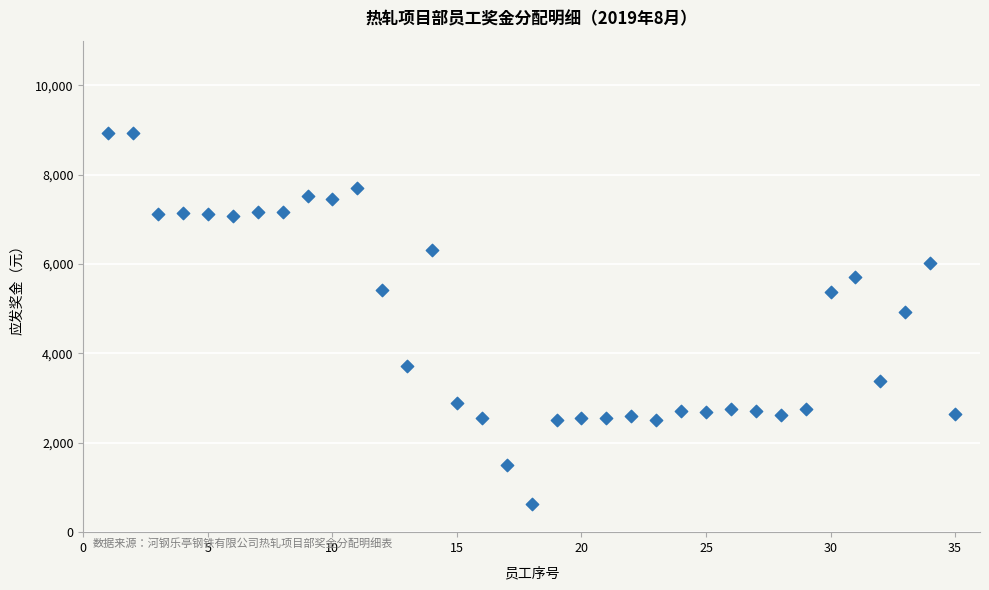

What is the range of Y values (max minus min)?

8324.0